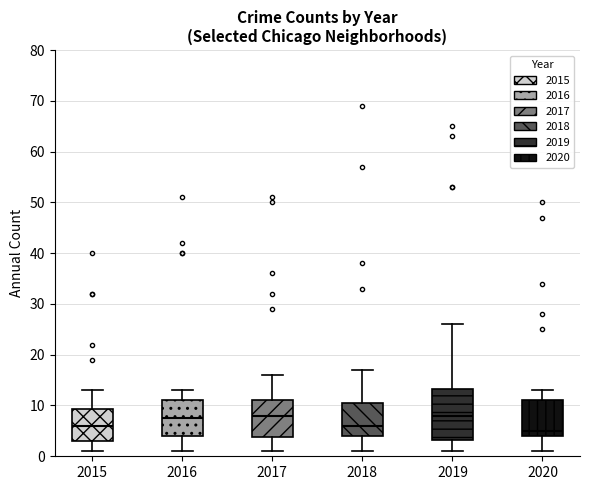

Reading left to right, transcribe this box plot: for each box, give where its median line is, the range the box spans, and where its two whiskers end, as read against the y-axis. The values are not printed on the chart, so give them approximately, as read against the axis.

2015: median 6, box 3 to 9, whiskers 1 to 13
2016: median 8, box 4 to 11, whiskers 1 to 13
2017: median 8, box 4 to 11, whiskers 1 to 16
2018: median 6, box 4 to 11, whiskers 1 to 17
2019: median 8, box 3 to 13, whiskers 1 to 26
2020: median 5, box 4 to 11, whiskers 1 to 13